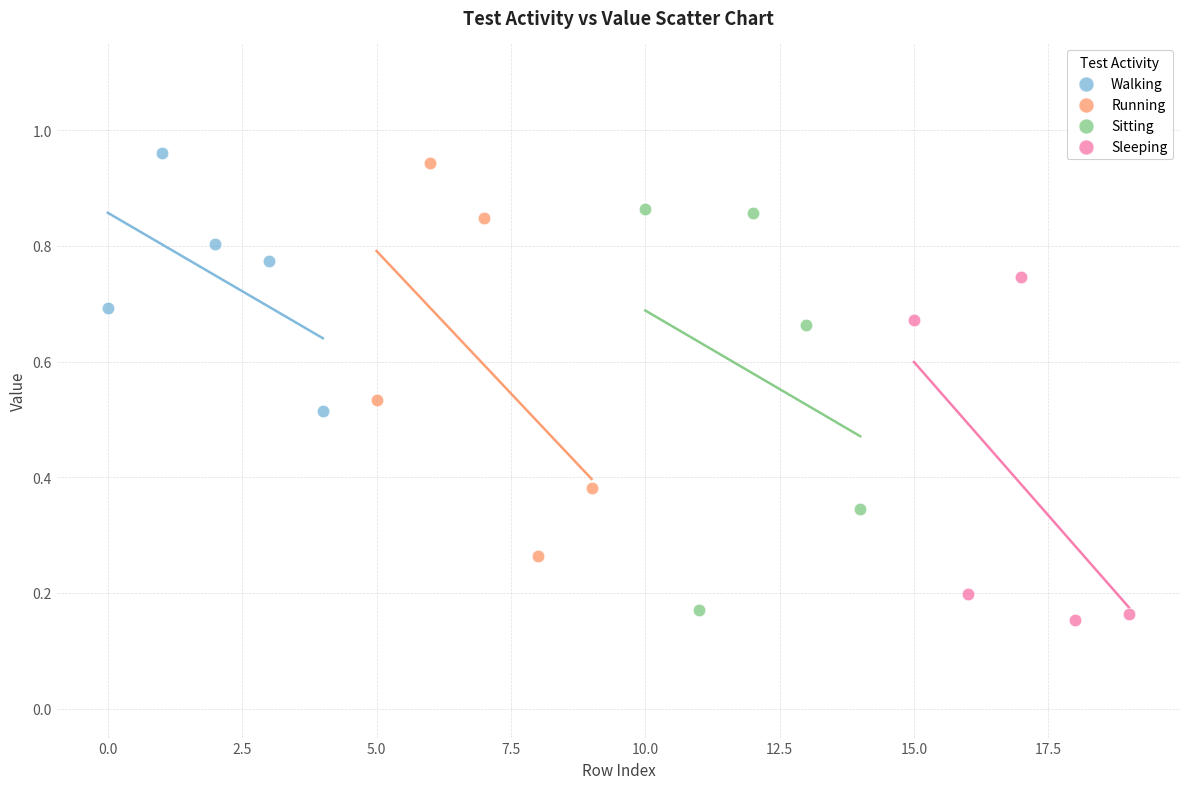

What are all the series names shown in the legend?

Walking, Running, Sitting, Sleeping